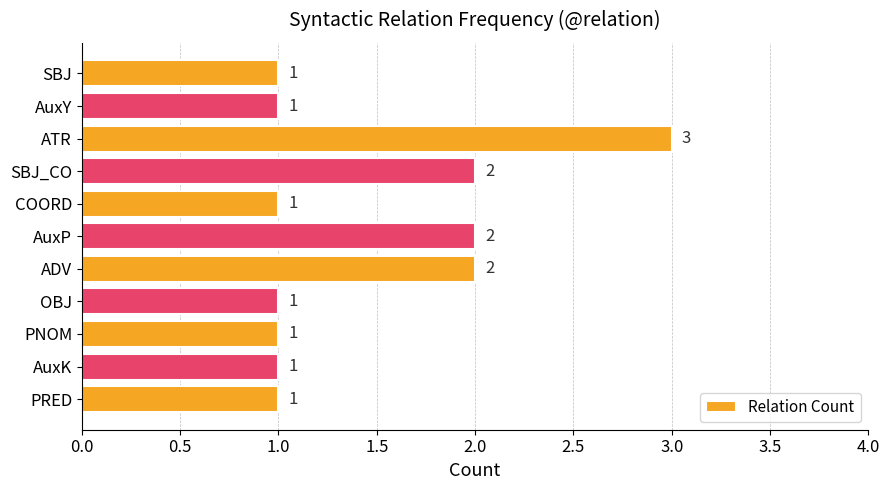

How many bars are there in total?

11